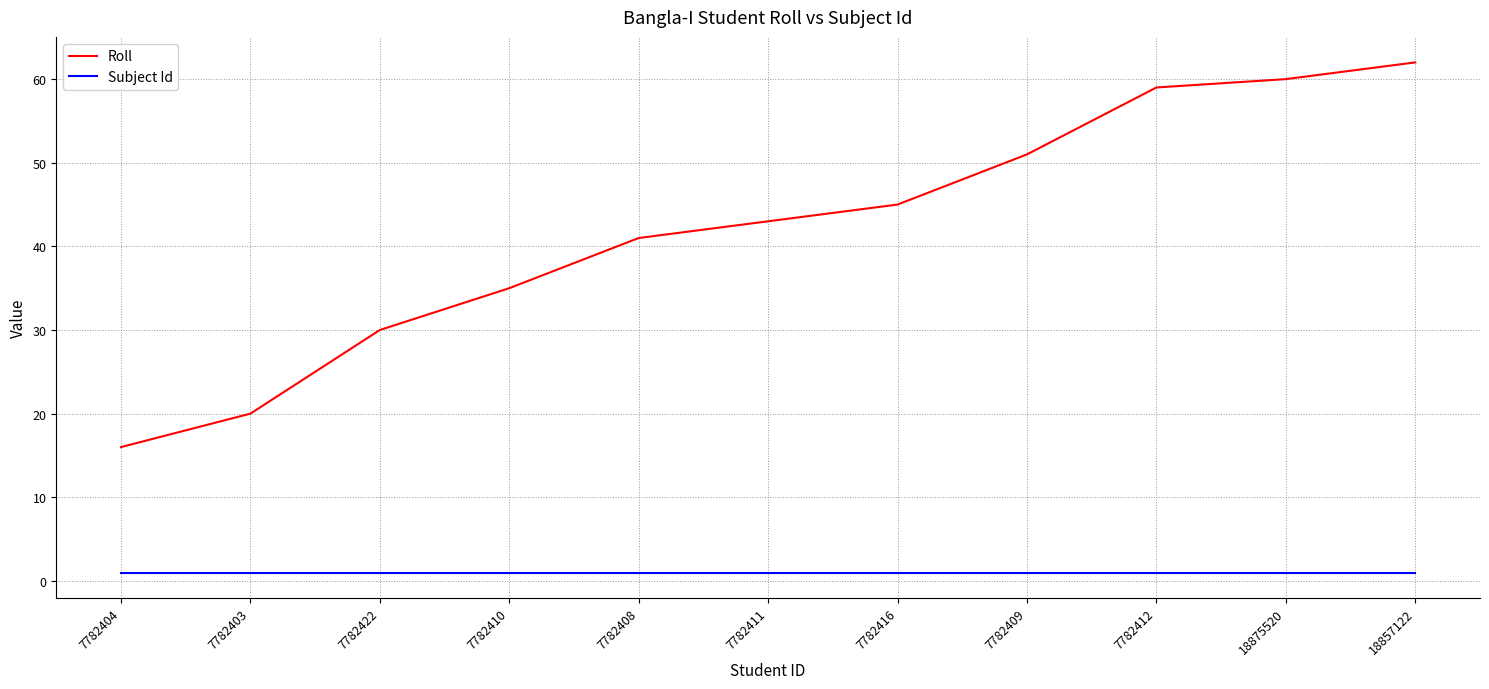

Reading left to right, what are all the values shown in this chart?

Roll: 7782404=16	7782403=20	7782422=30	7782410=35	7782408=41	7782411=43	7782416=45	7782409=51	7782412=59	18875520=60	18857122=62
Subject Id: 7782404=1	7782403=1	7782422=1	7782410=1	7782408=1	7782411=1	7782416=1	7782409=1	7782412=1	18875520=1	18857122=1